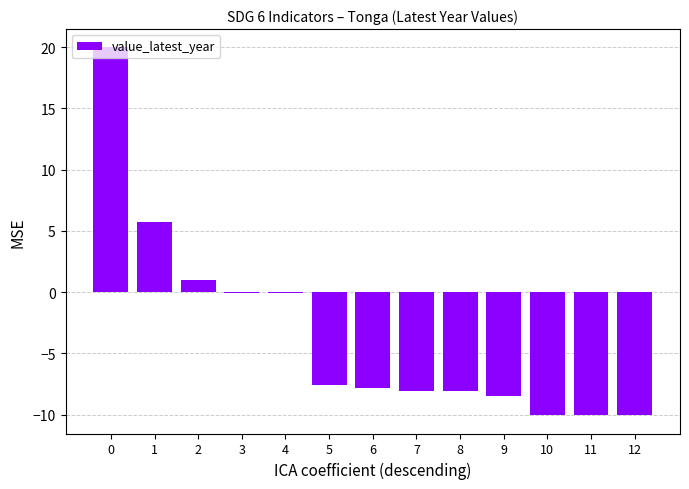

What is the sum of the values at 0 and 2?

21.0